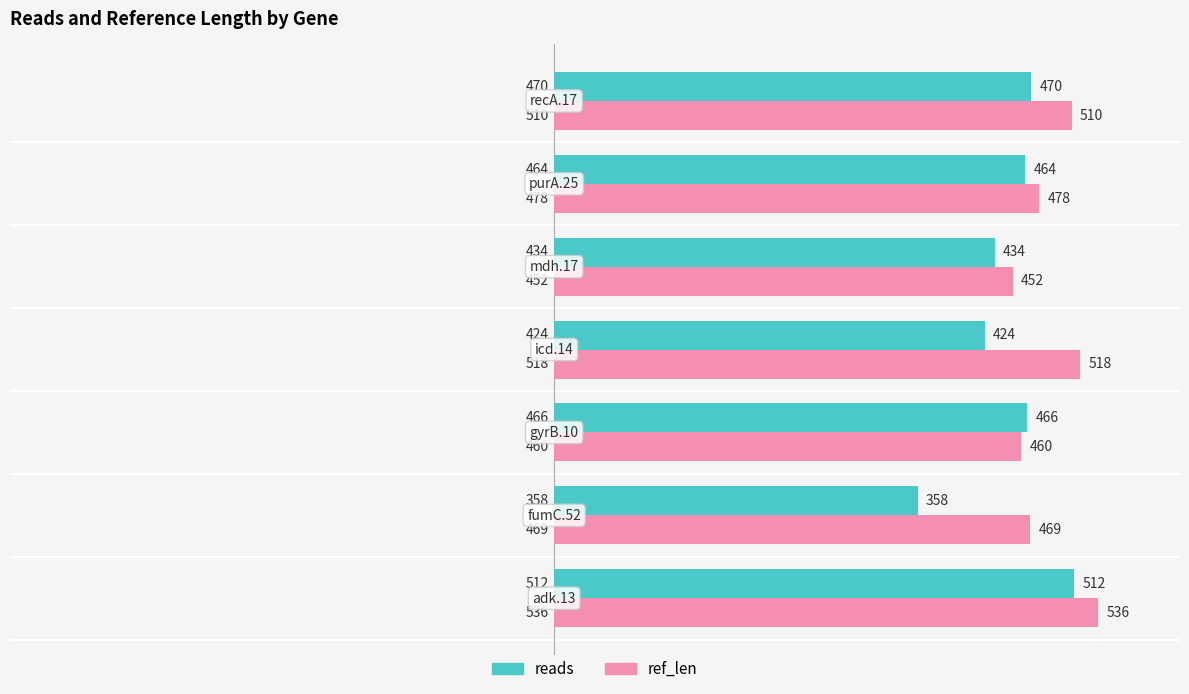

Which series has the widest spread of values?

reads